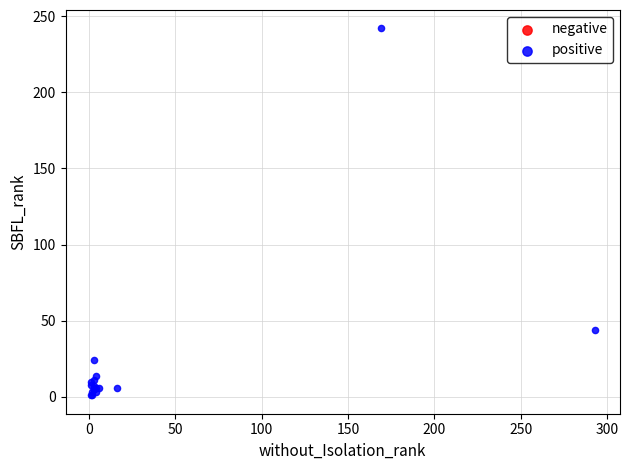

What Y value in the scatter plot is closest to 121?

44